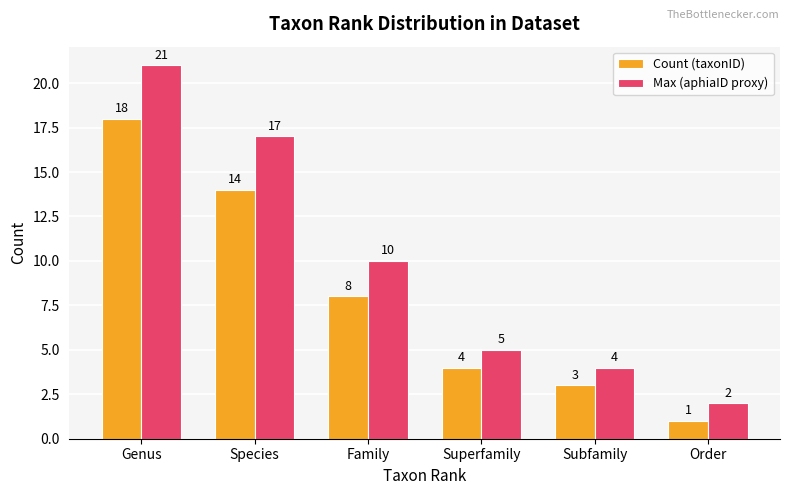

How many groups of bars are there?

6